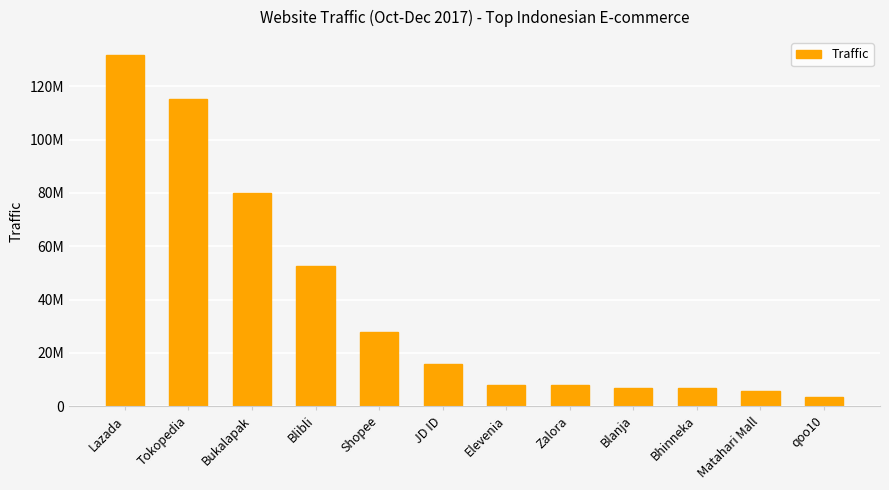

What position from the left is Elevenia?

7